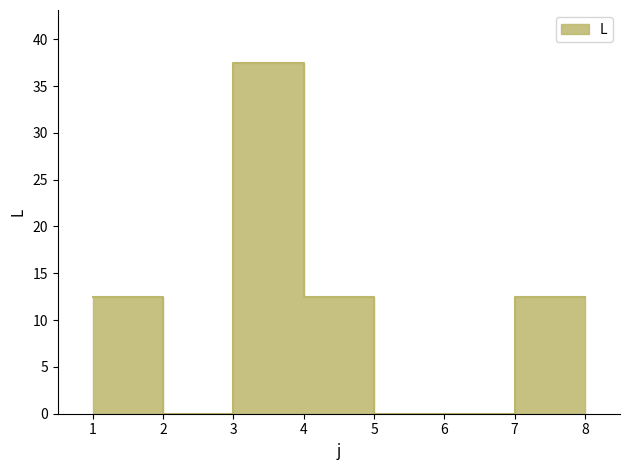

Does the chart have visible grid lines?

No